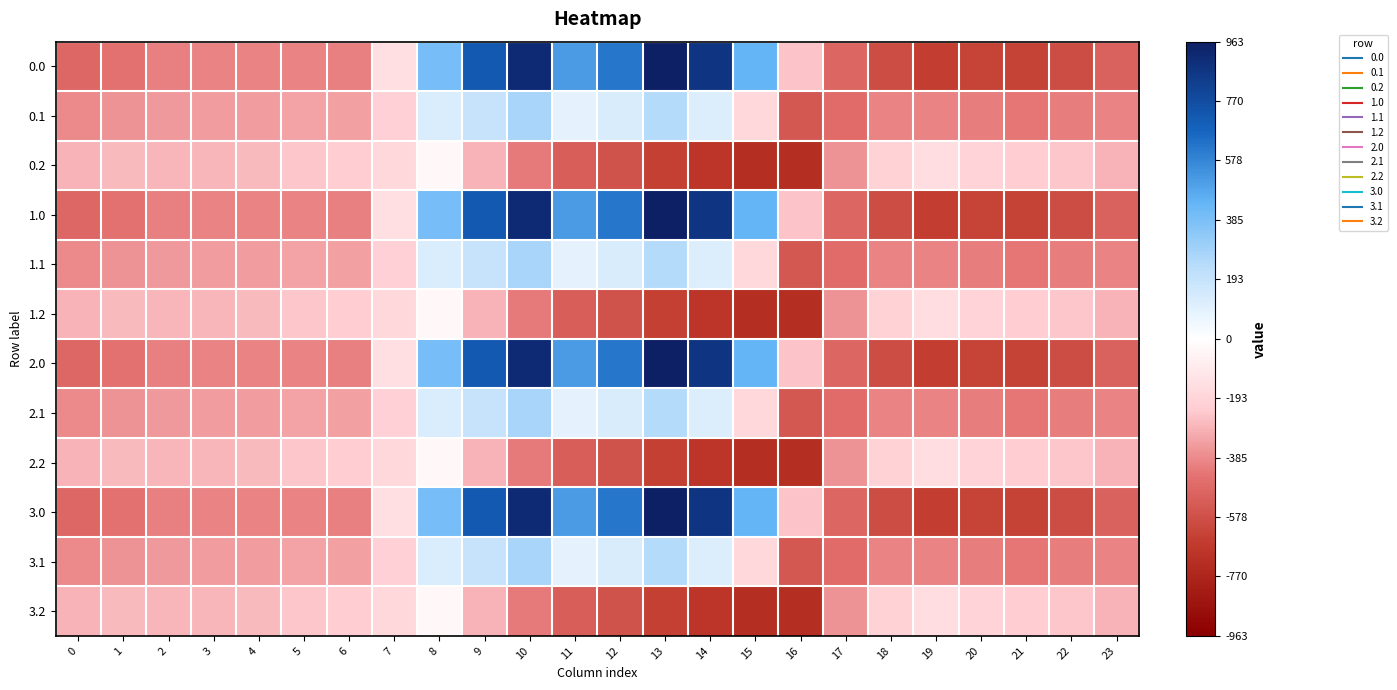

Between 8 and 3, which is larger?

8